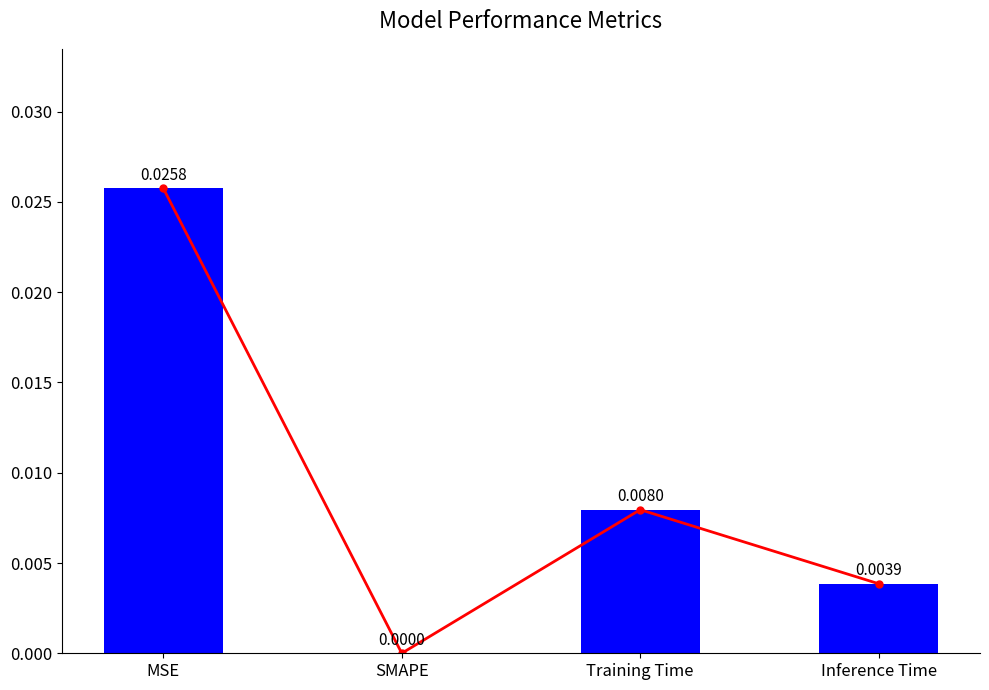

Rank the categories by value from lowest to highest.

SMAPE, Inference Time, Training Time, MSE